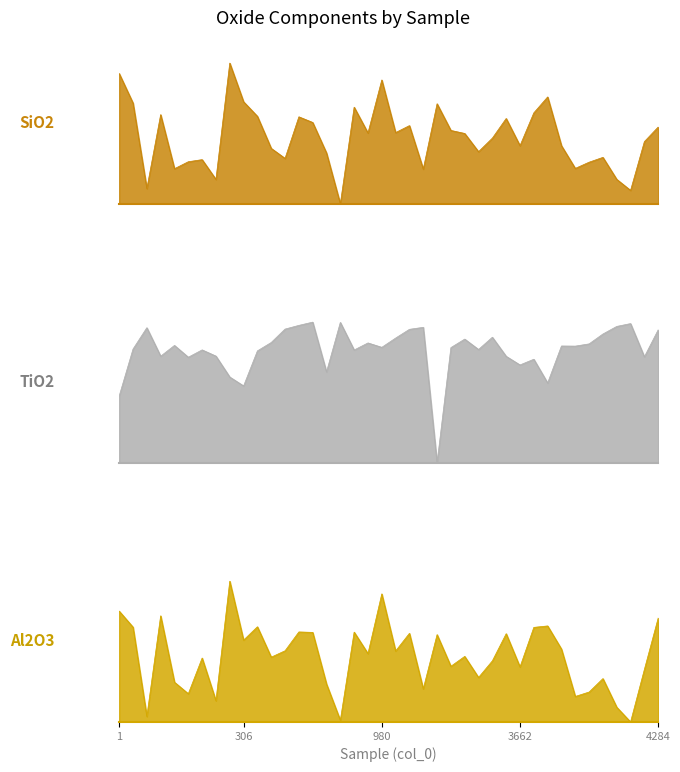

True or false: SiO2 has more than 1 interior local peaks.

True